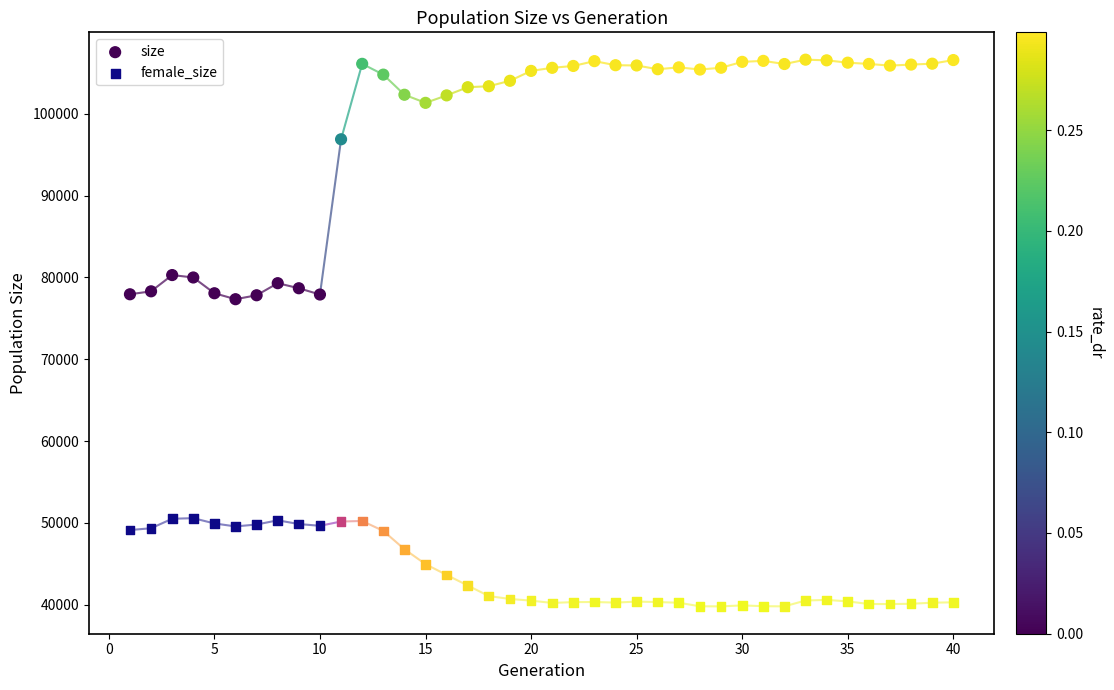

Which series reaches the maximum Y coordinate?

size